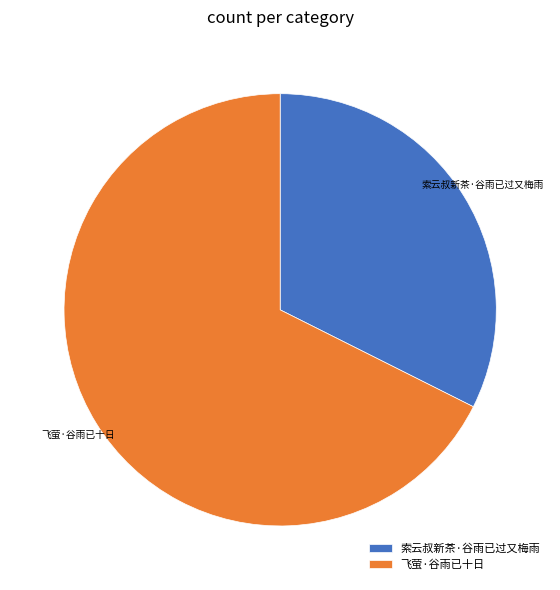

Which category has the biggest portion of the pie?

飞萤·谷雨已十日